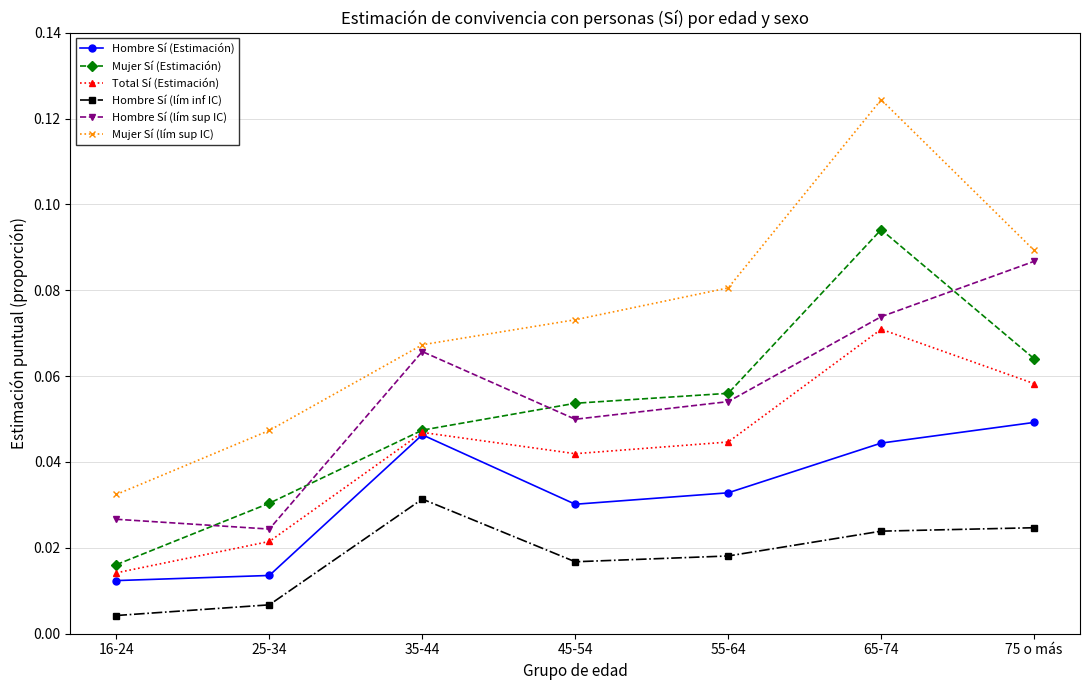

How many series are shown in this chart?

6